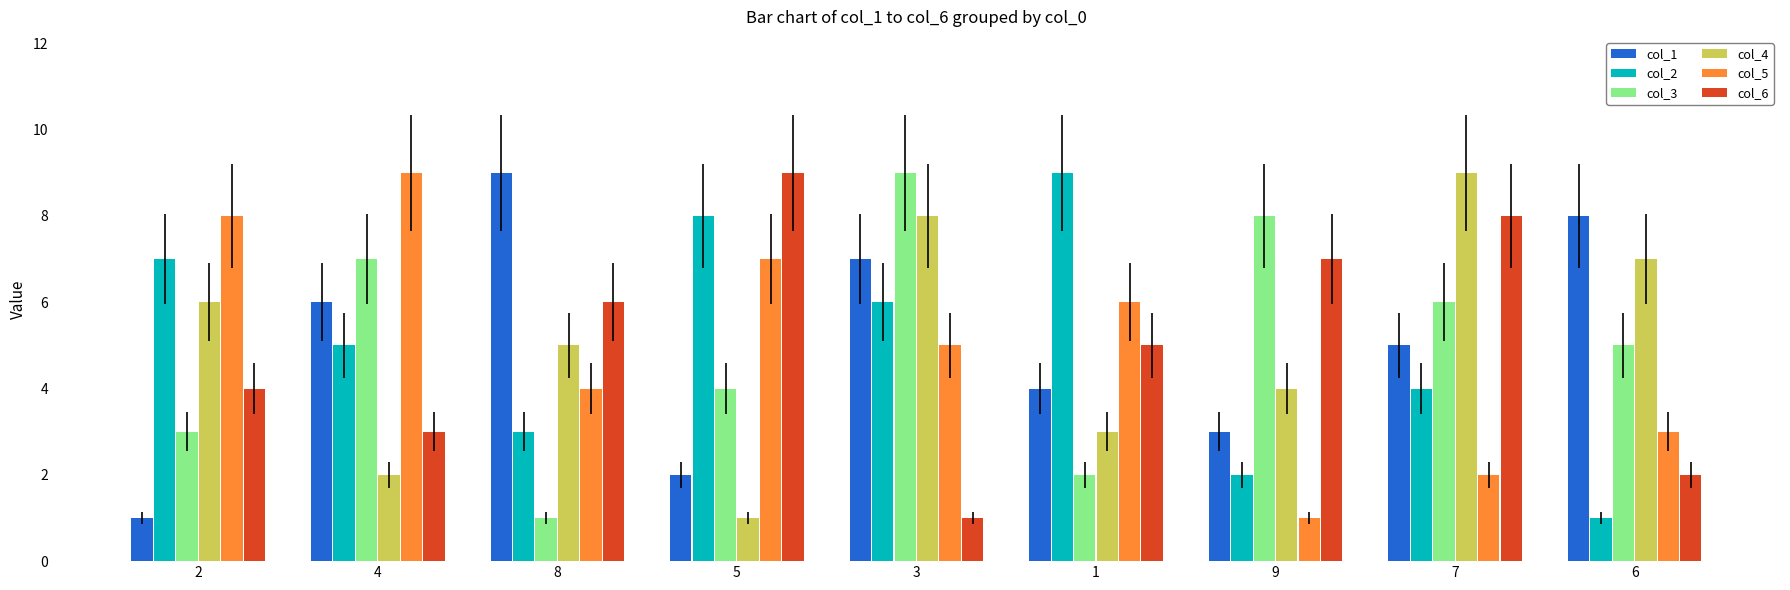

Read the col_4 value at 2.

6